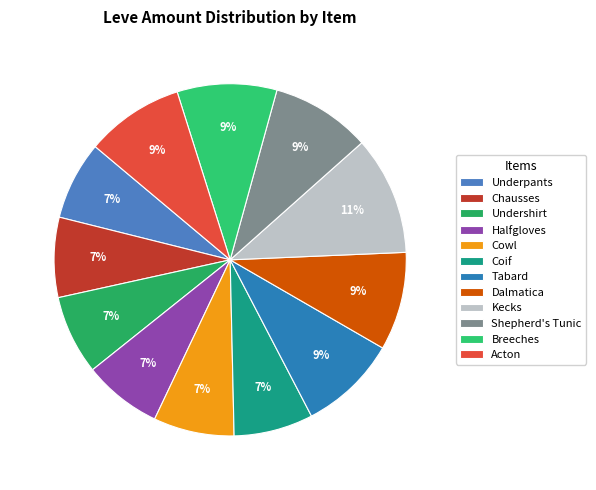

Which category has the smallest portion of the pie?

Hempen Underpants